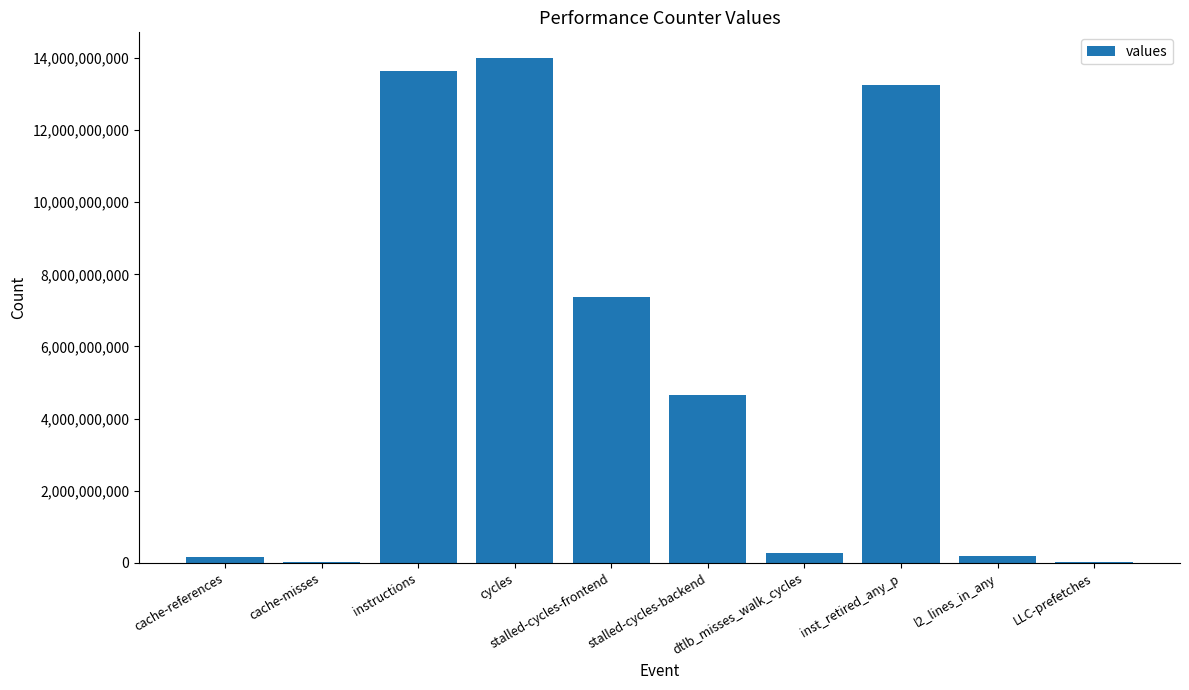

What is the greatest value displayed?

14005718050